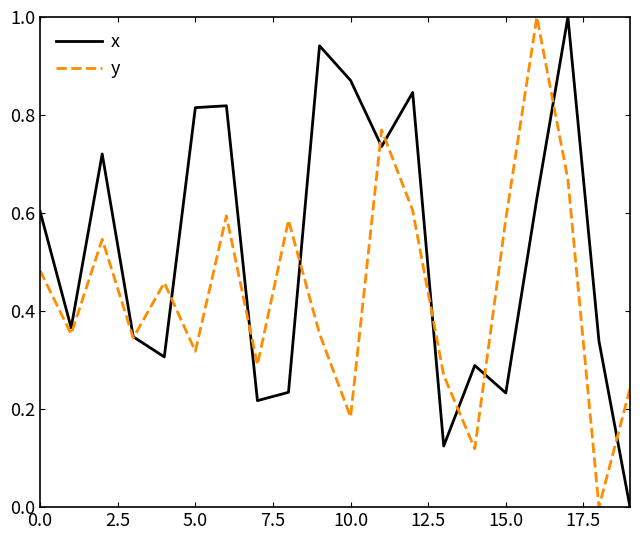

Rank the series by their average value, from highest to lowest.

x, y